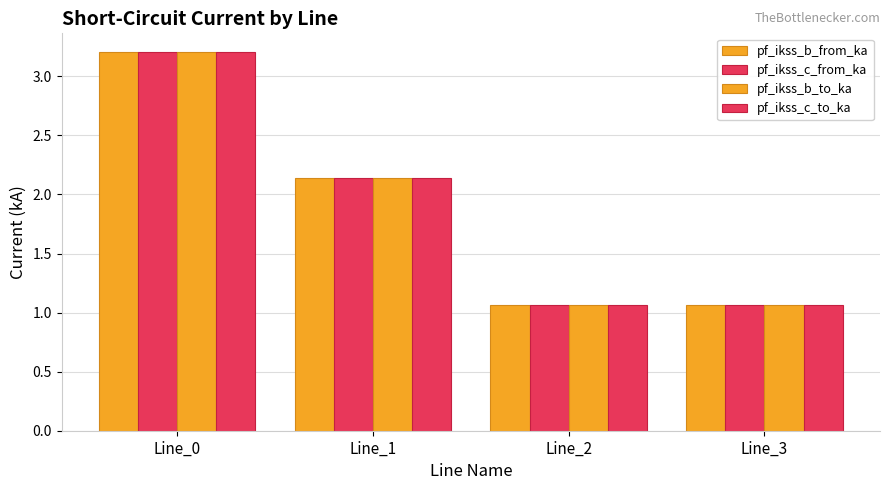

Reading left to right, what are all the values shown in this chart?

pf_ikss_b_from_ka: 3.2	2.1	1.1	1.1
pf_ikss_c_from_ka: 3.2	2.1	1.1	1.1
pf_ikss_b_to_ka: 3.2	2.1	1.1	1.1
pf_ikss_c_to_ka: 3.2	2.1	1.1	1.1